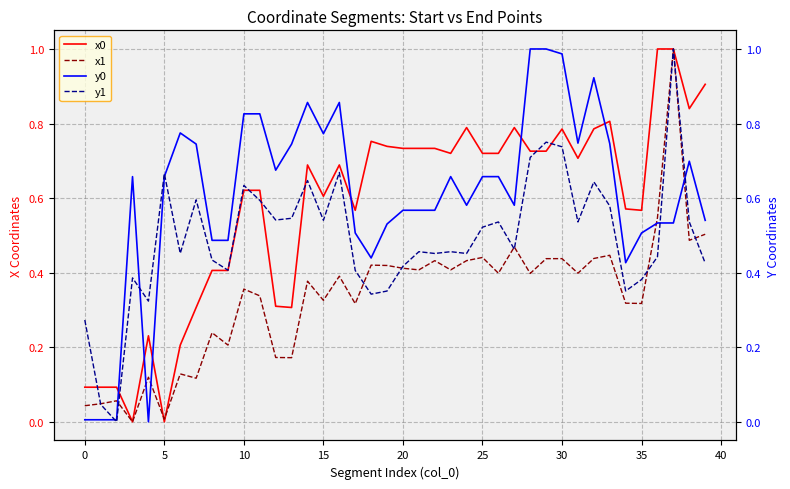

The x0 series shows 0.3 at 25. True or false?

False